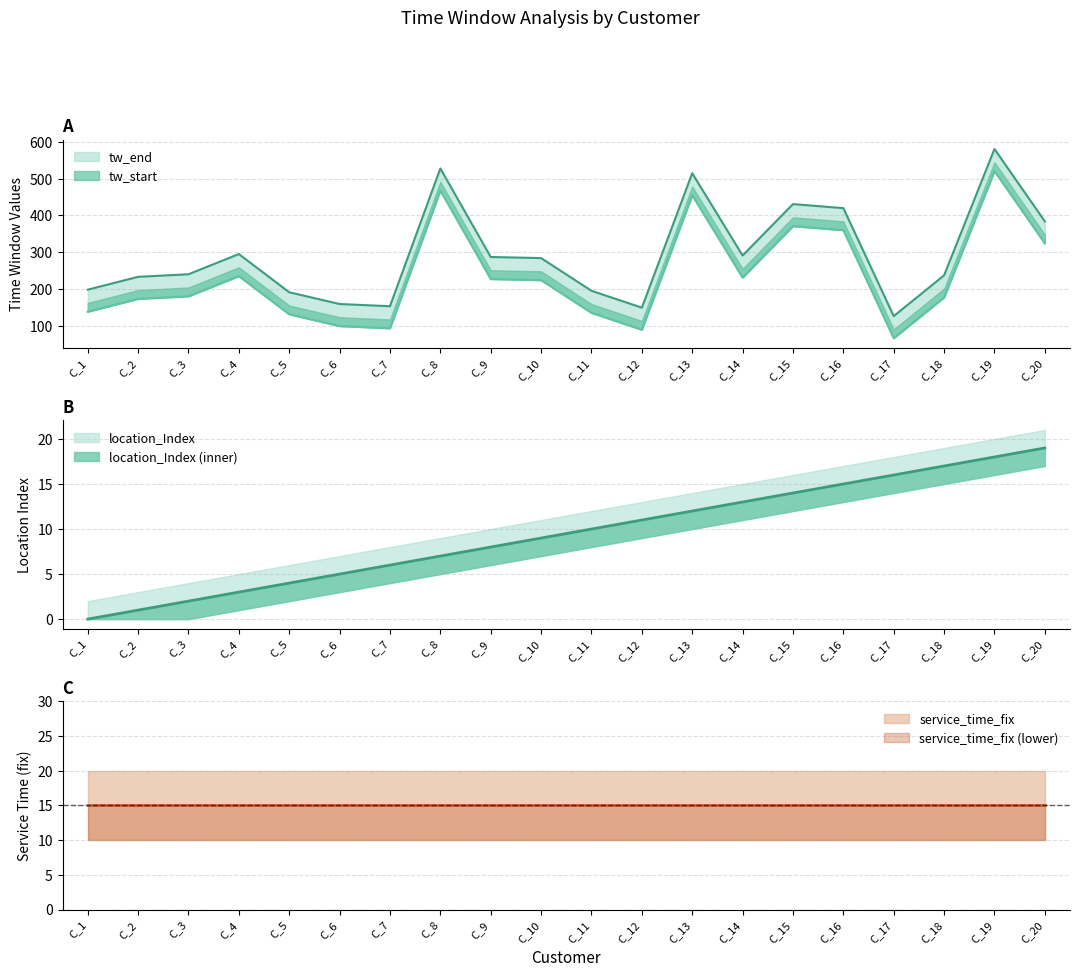

What is the minimum value for service_time_fix?

20